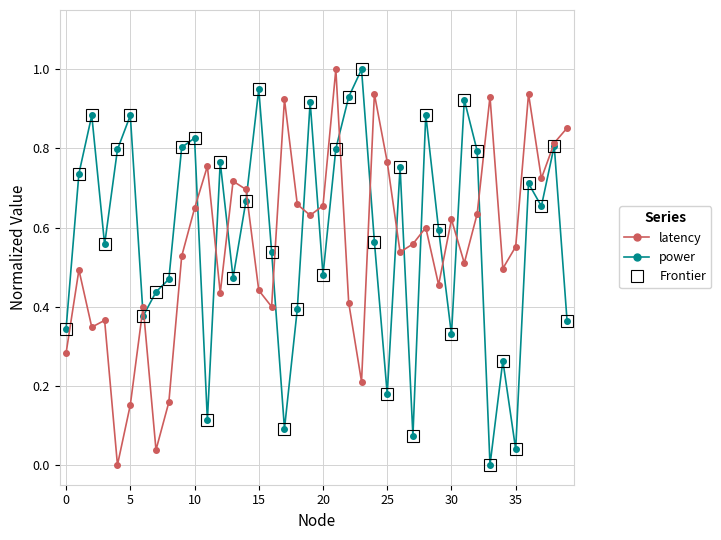

True or false: latency has more than 1 points higher than both neighbors.

True